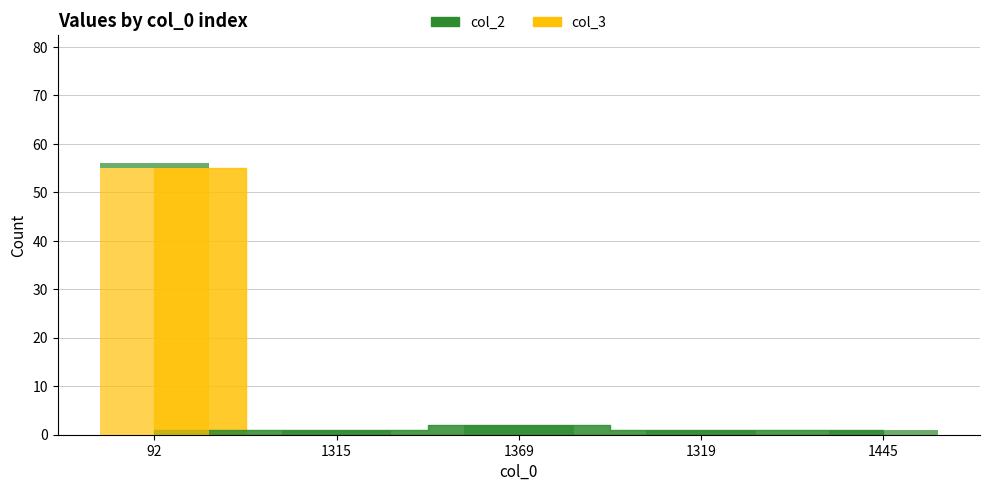

What is the sum of all col_3 values?

55